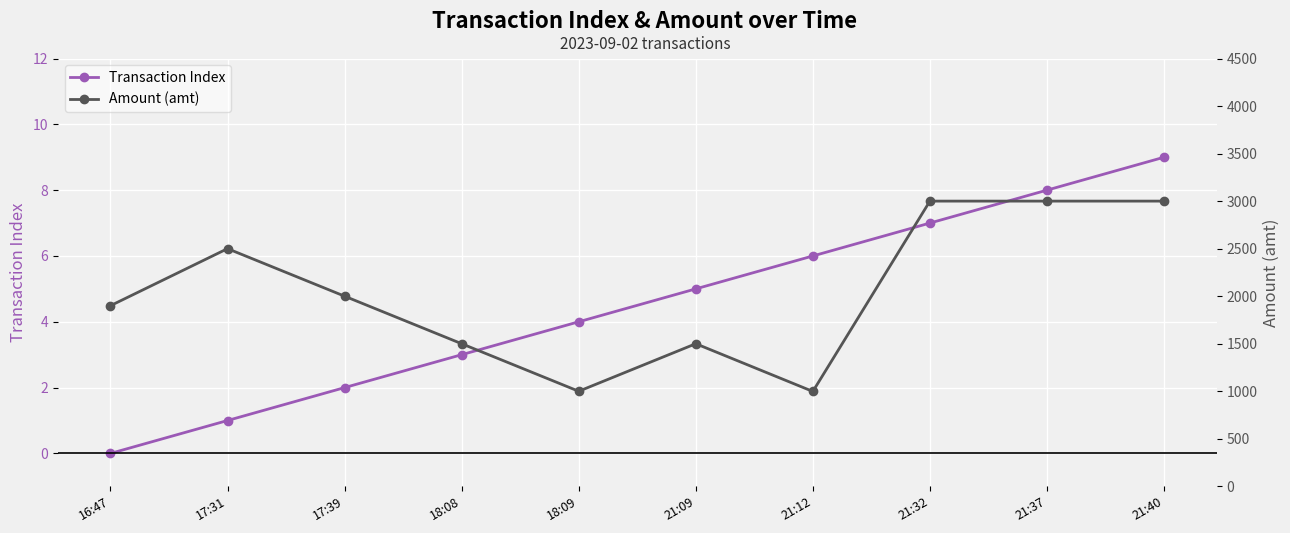

What is the label of the 7th point from the right?

18:08